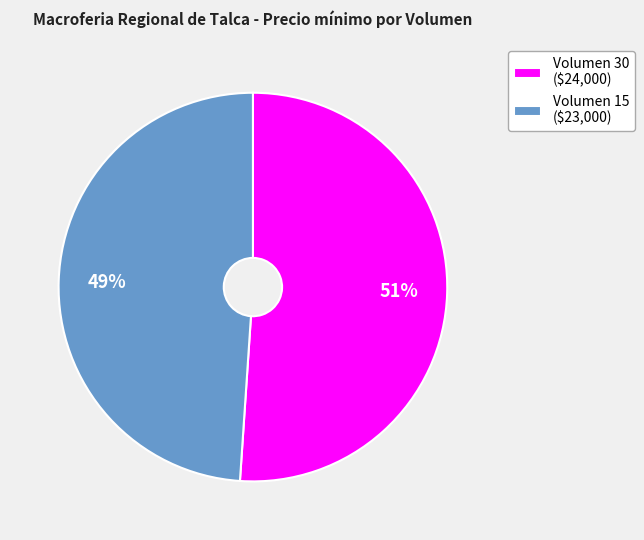

To the nearest percent, what percentage of the pie is Volumen 15?

49%